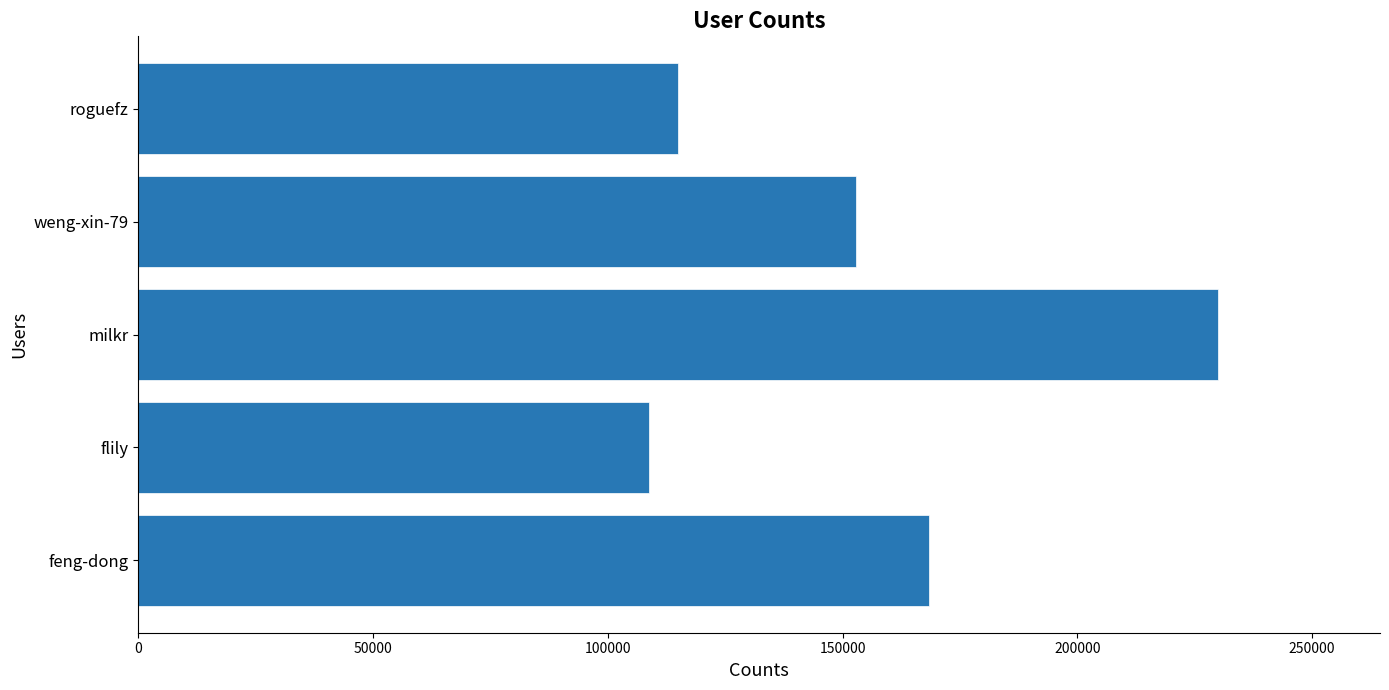

What is the average value?

154988